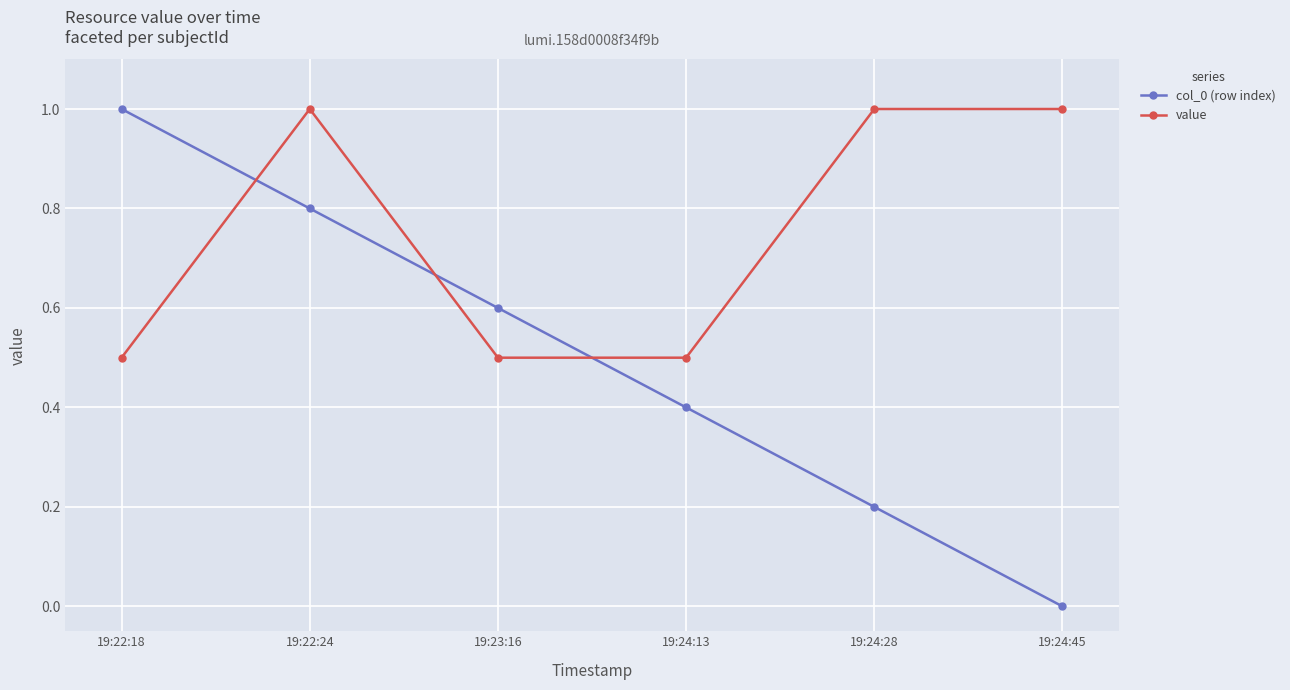

Reading left to right, what are all the values shown in this chart?

col_0 (row index): 19:22:18=1.0	19:22:24=0.8	19:23:16=0.6	19:24:13=0.4	19:24:28=0.2	19:24:45=0.0
value: 19:22:18=0.5	19:22:24=1.0	19:23:16=0.5	19:24:13=0.5	19:24:28=1.0	19:24:45=1.0